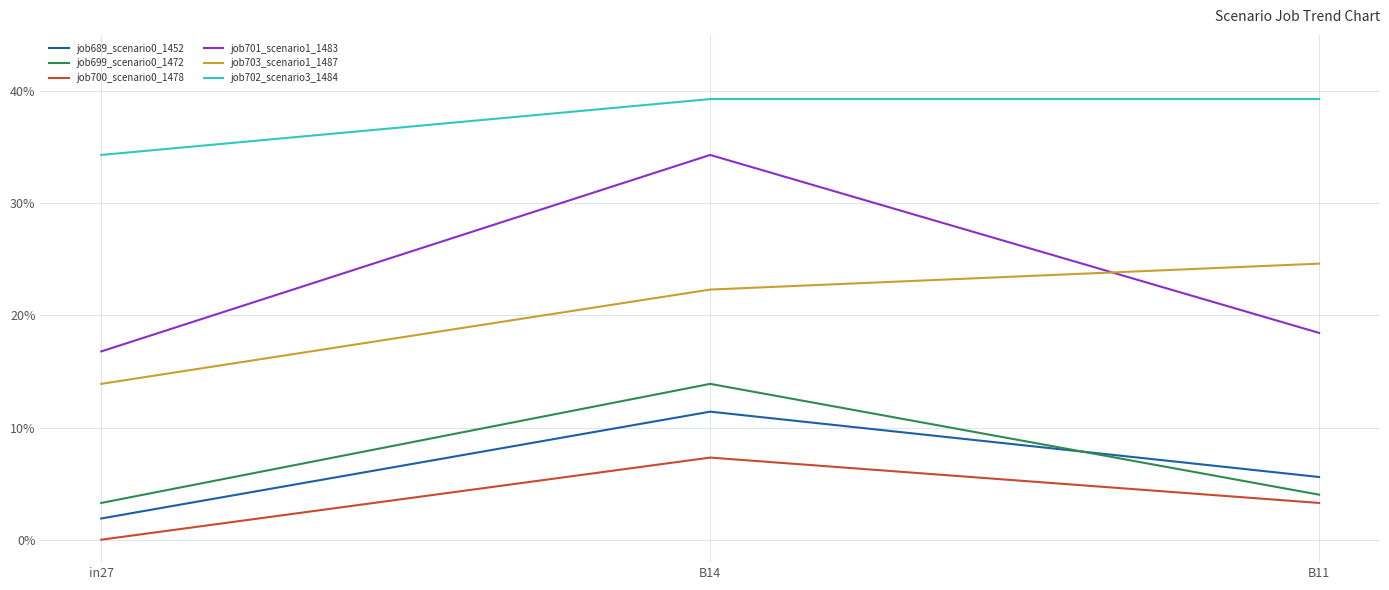

Is the value of job700_scenario0_1478 at B11 greater than the value of job703_scenario1_1487 at B14?

No